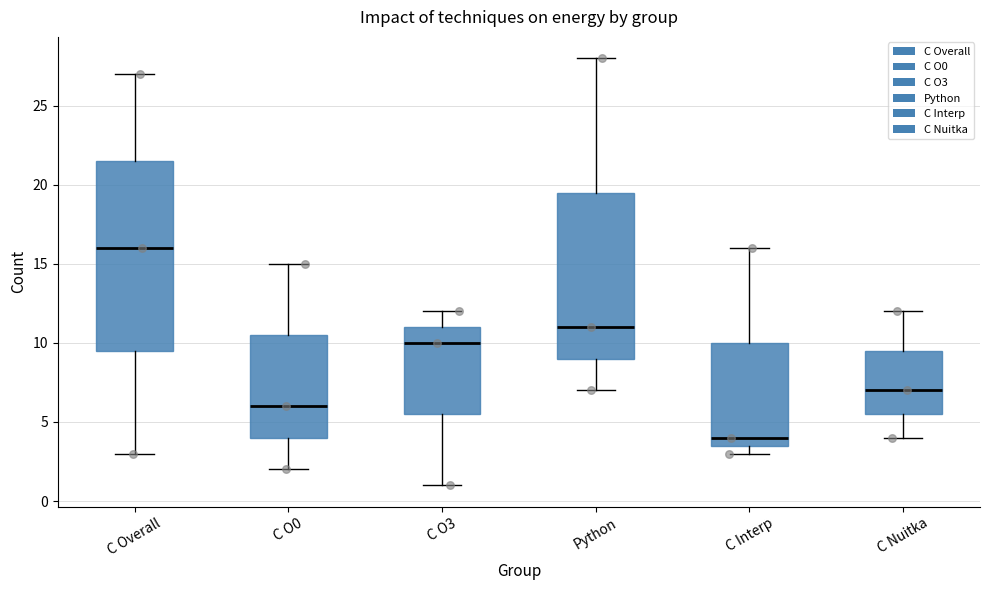

Which box's median line is the highest?

C Overall